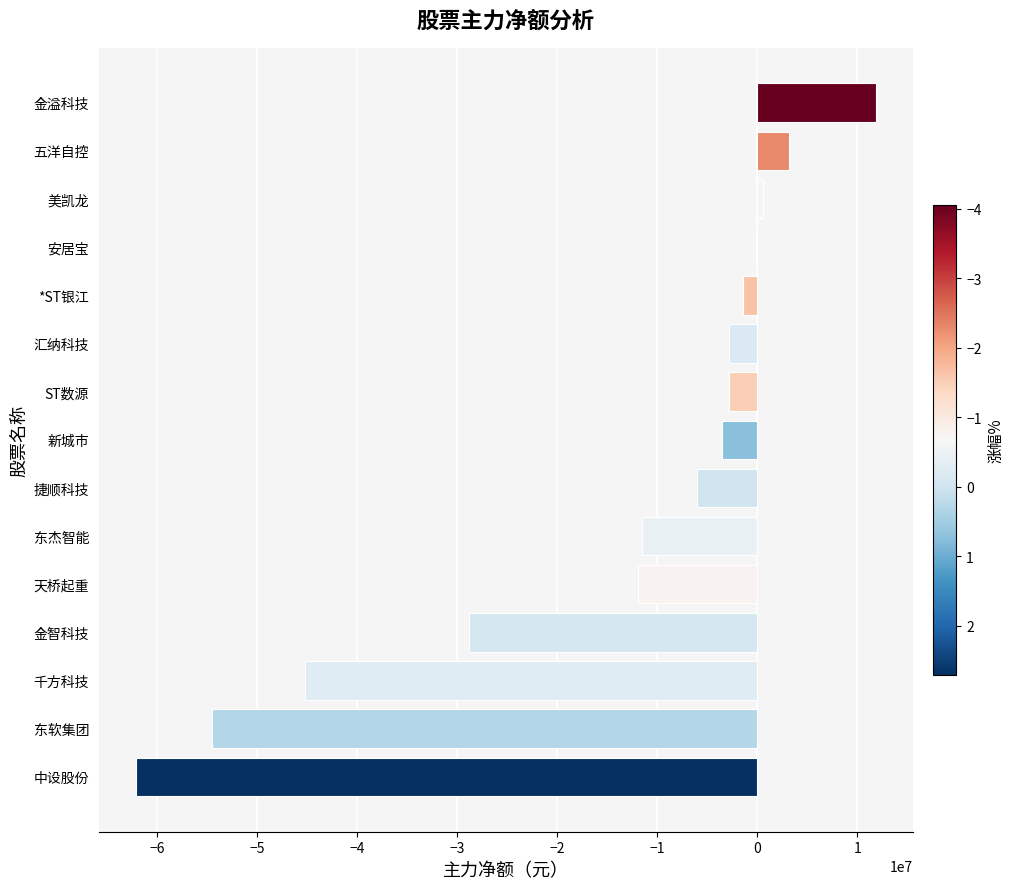

Between 东杰智能 and 美凯龙, which is larger?

美凯龙